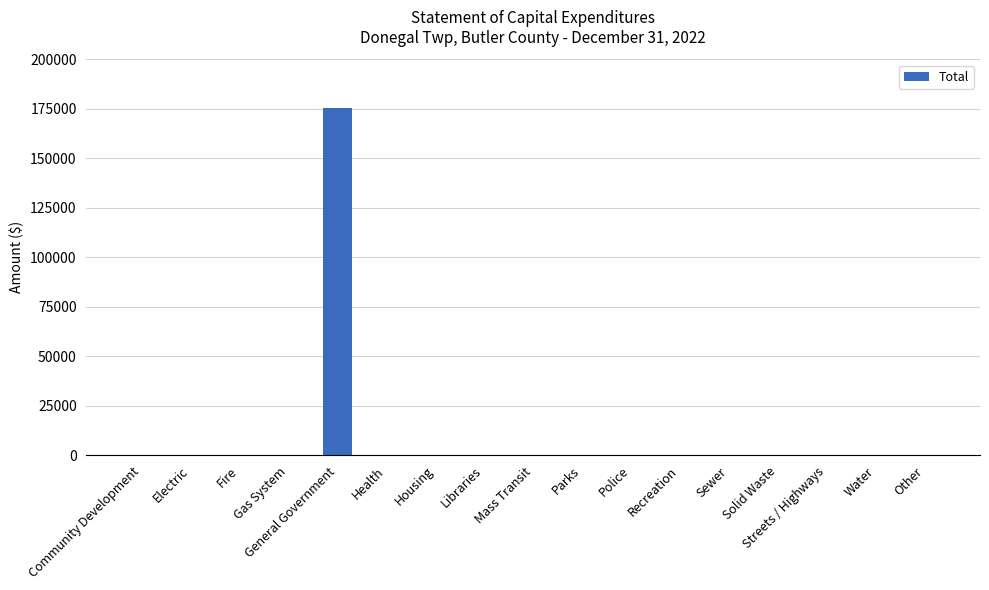

What is the average value?

10305